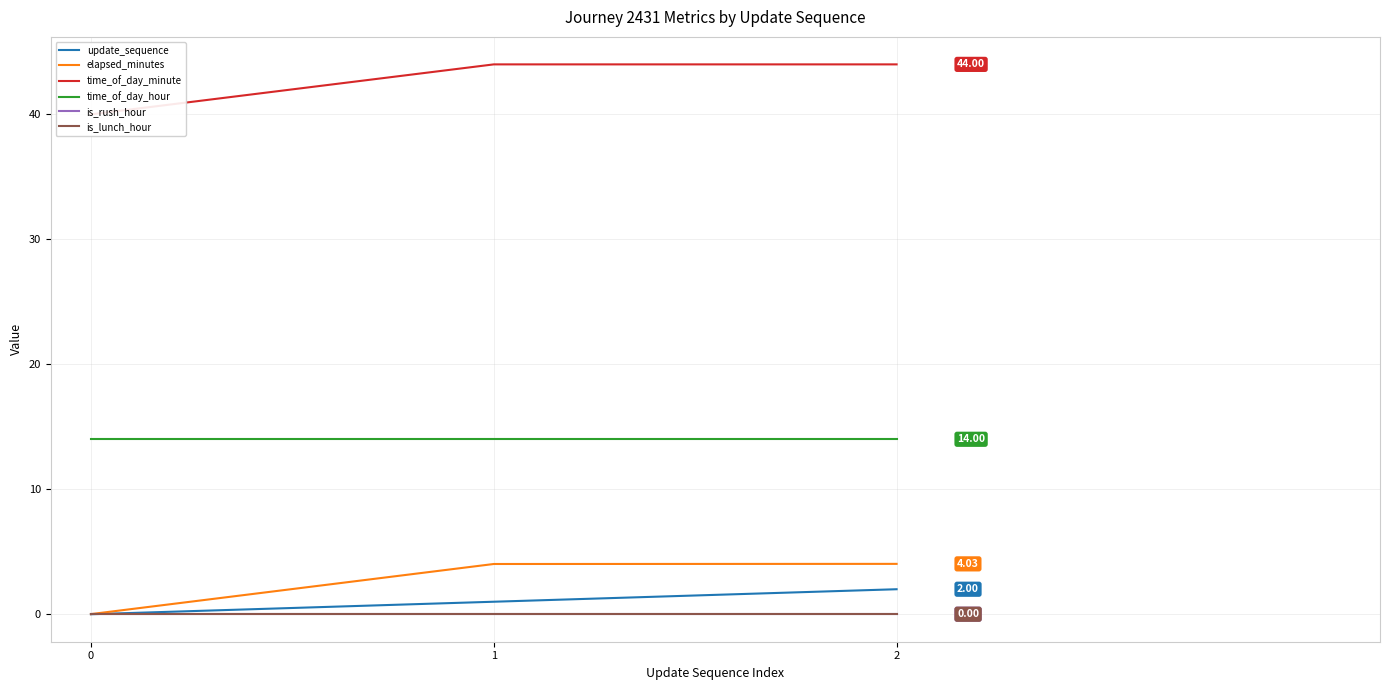

Reading left to right, transcribe all the data shown in this chart.

update_sequence: 0.0	1.0	2.0
elapsed_minutes: 0.0	4.0	4.0
time_of_day_minute: 40.0	44.0	44.0
time_of_day_hour: 14.0	14.0	14.0
is_rush_hour: 0.0	0.0	0.0
is_lunch_hour: 0.0	0.0	0.0